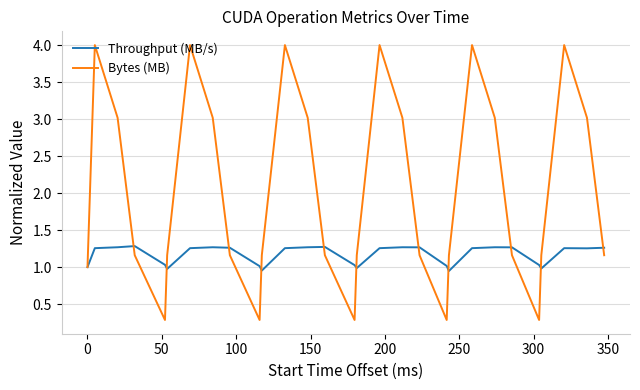

What is the average value of the Bytes (MB) series?

2.0